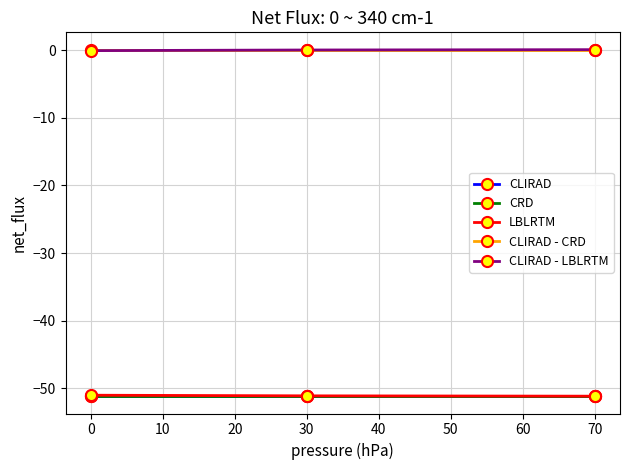

What is the spread (max minus min) of values at 0?

51.1